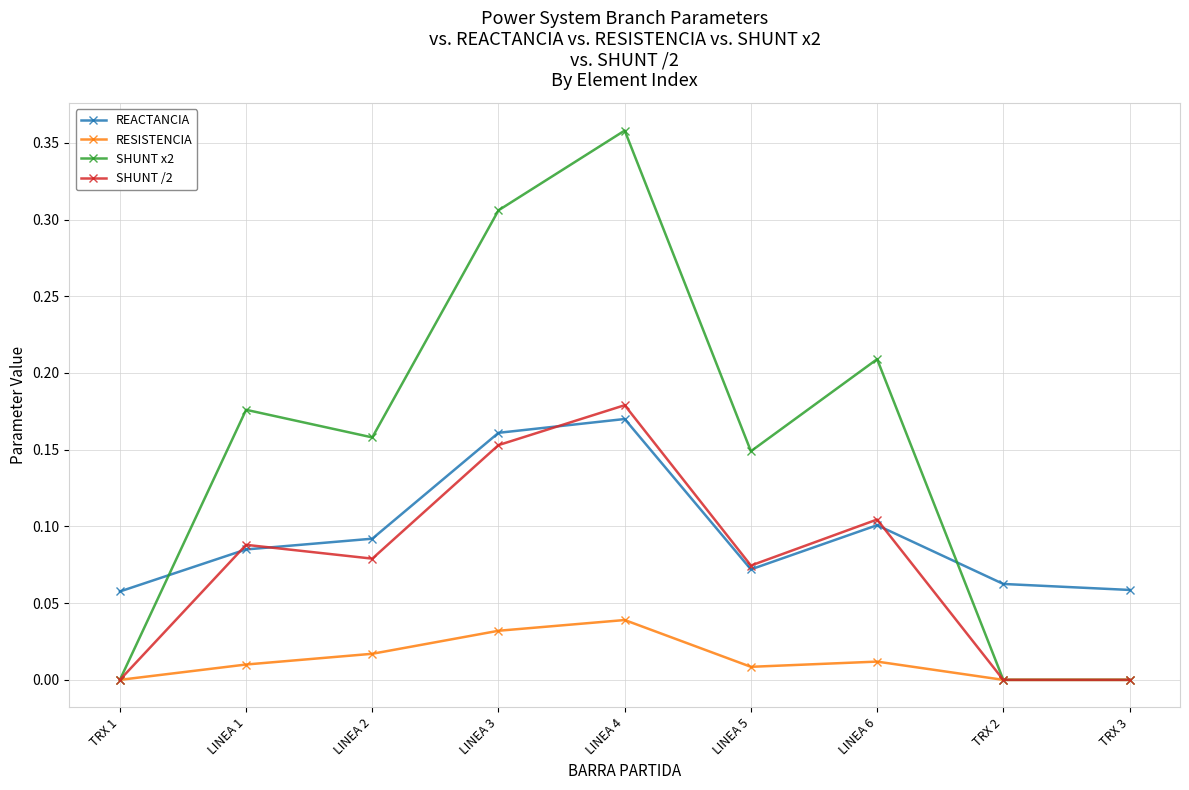

What are all the series names shown in the legend?

REACTANCIA, RESISTENCIA, SHUNT x2, SHUNT /2